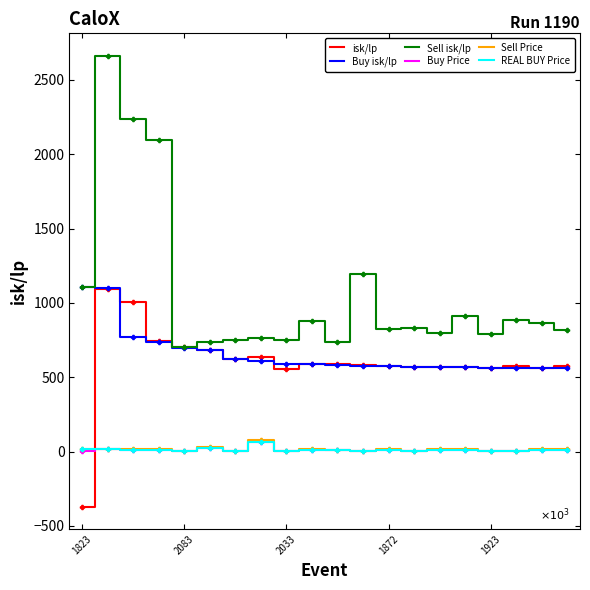

How many intersections are there between isk/lp and Sell Price?

1